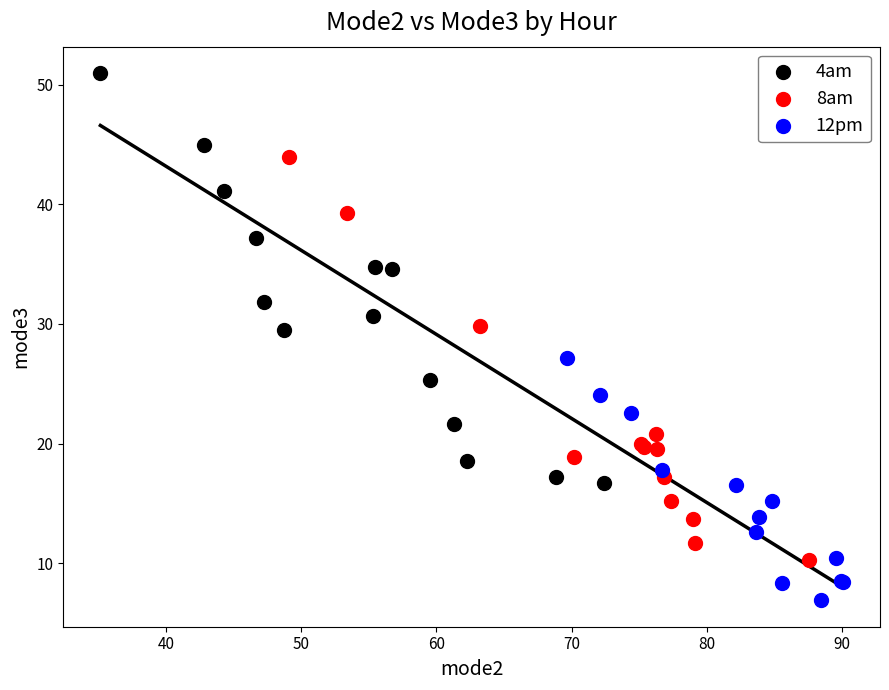

Which series contains the highest Y value?

4am